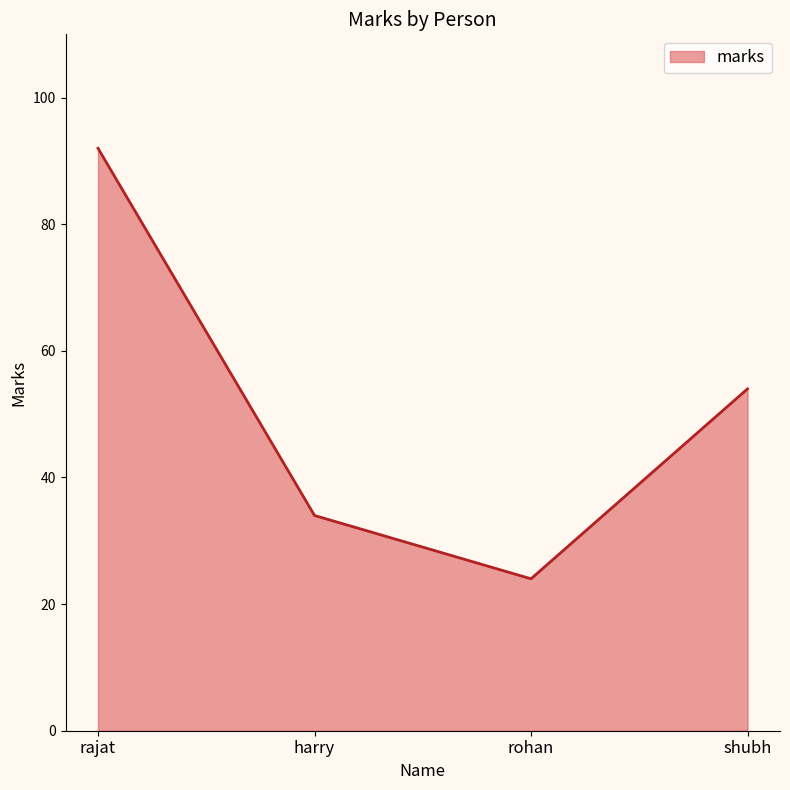

Does the chart display data point markers on the line(s)?

No